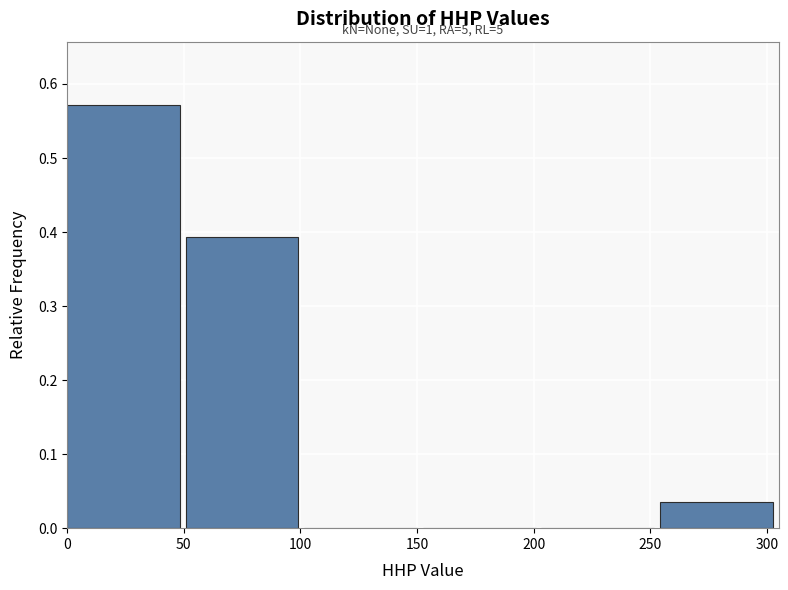

Over which range of the x-axis is the bar tallest?

0 to 50